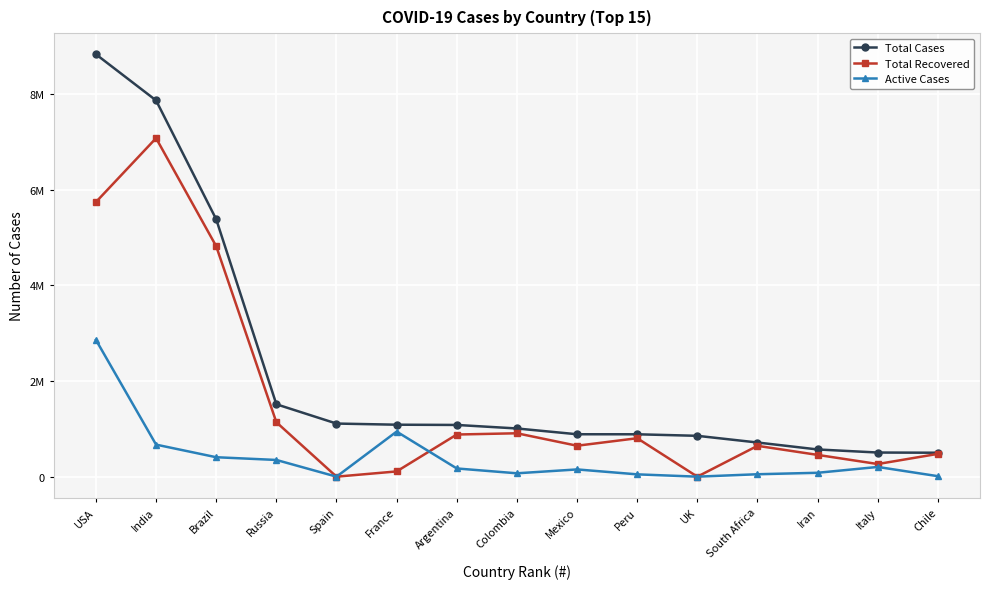

At which category is the sum across all series the highest?

USA